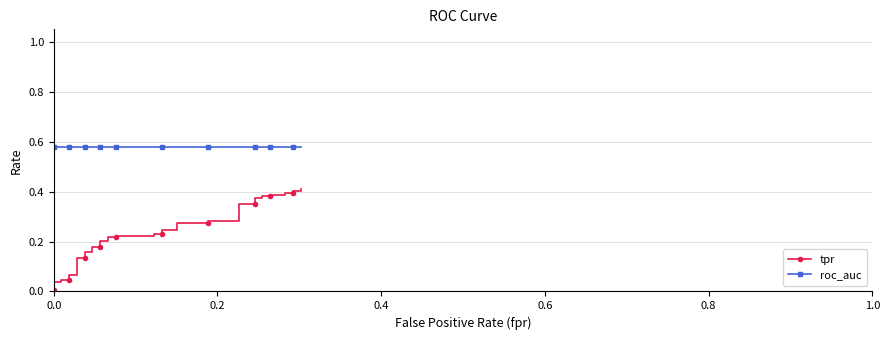

True or false: roc_auc and tpr intersect in this chart.

False